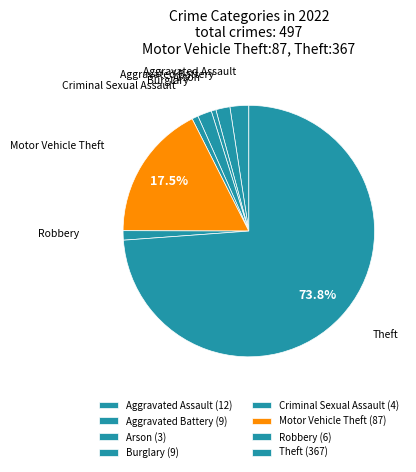

True or false: Arson accounts for 14% of the total.

False